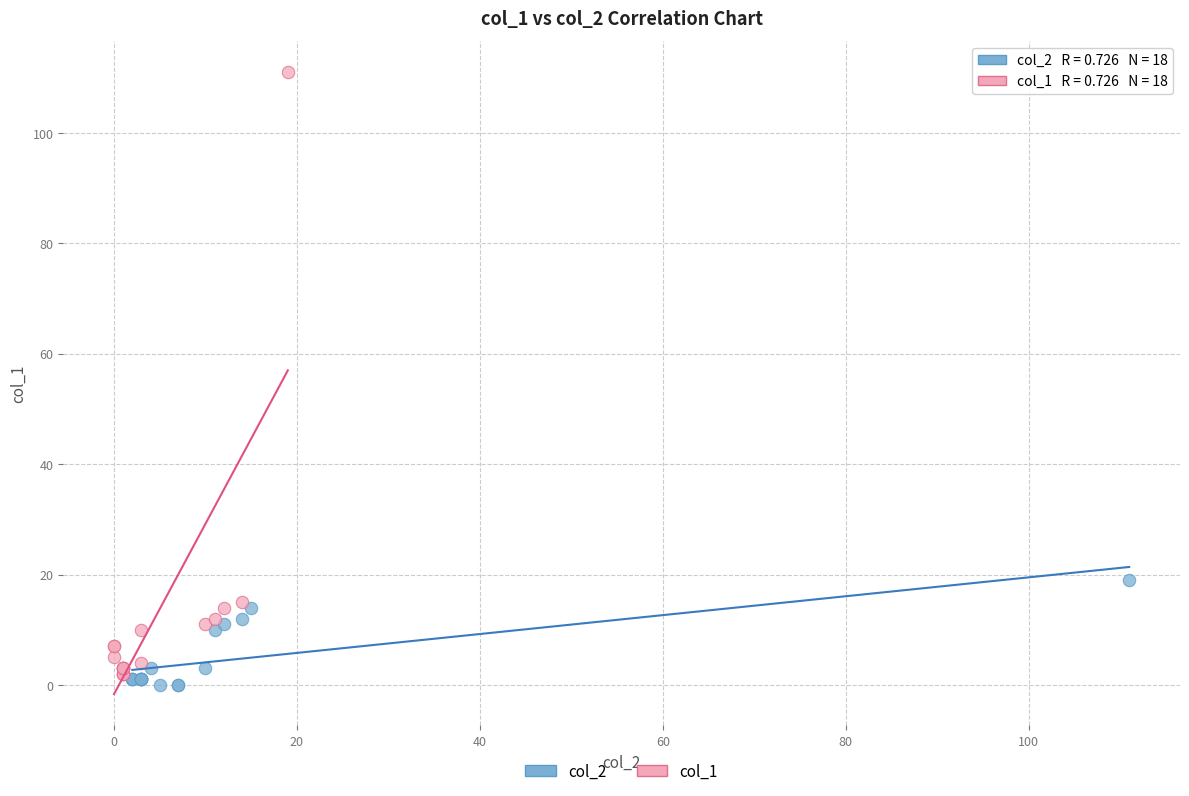

Which series reaches the maximum Y coordinate?

col_1